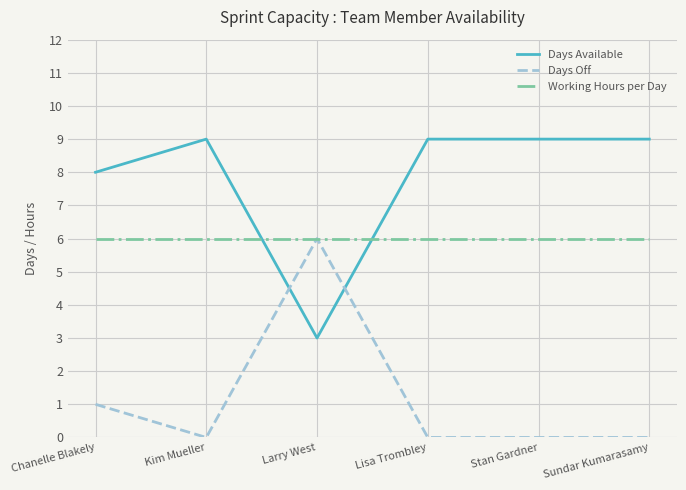

Which series has the largest total across all categories?

Days Available